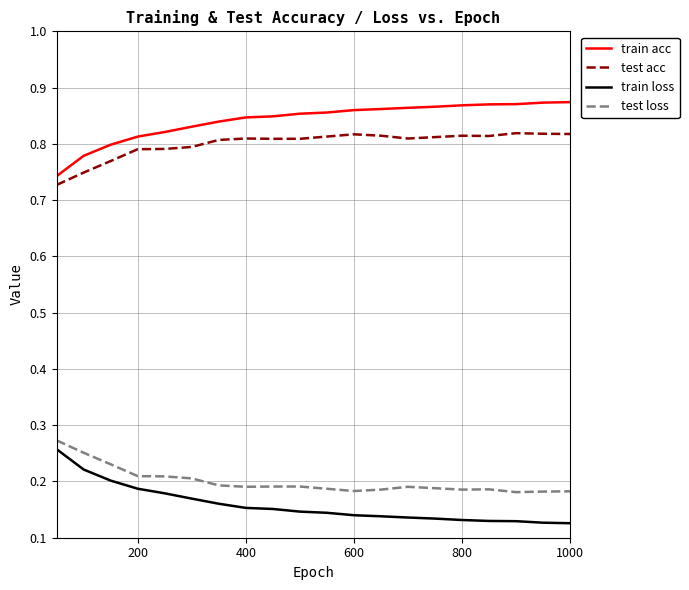

True or false: test loss and train acc cross at least once.

False